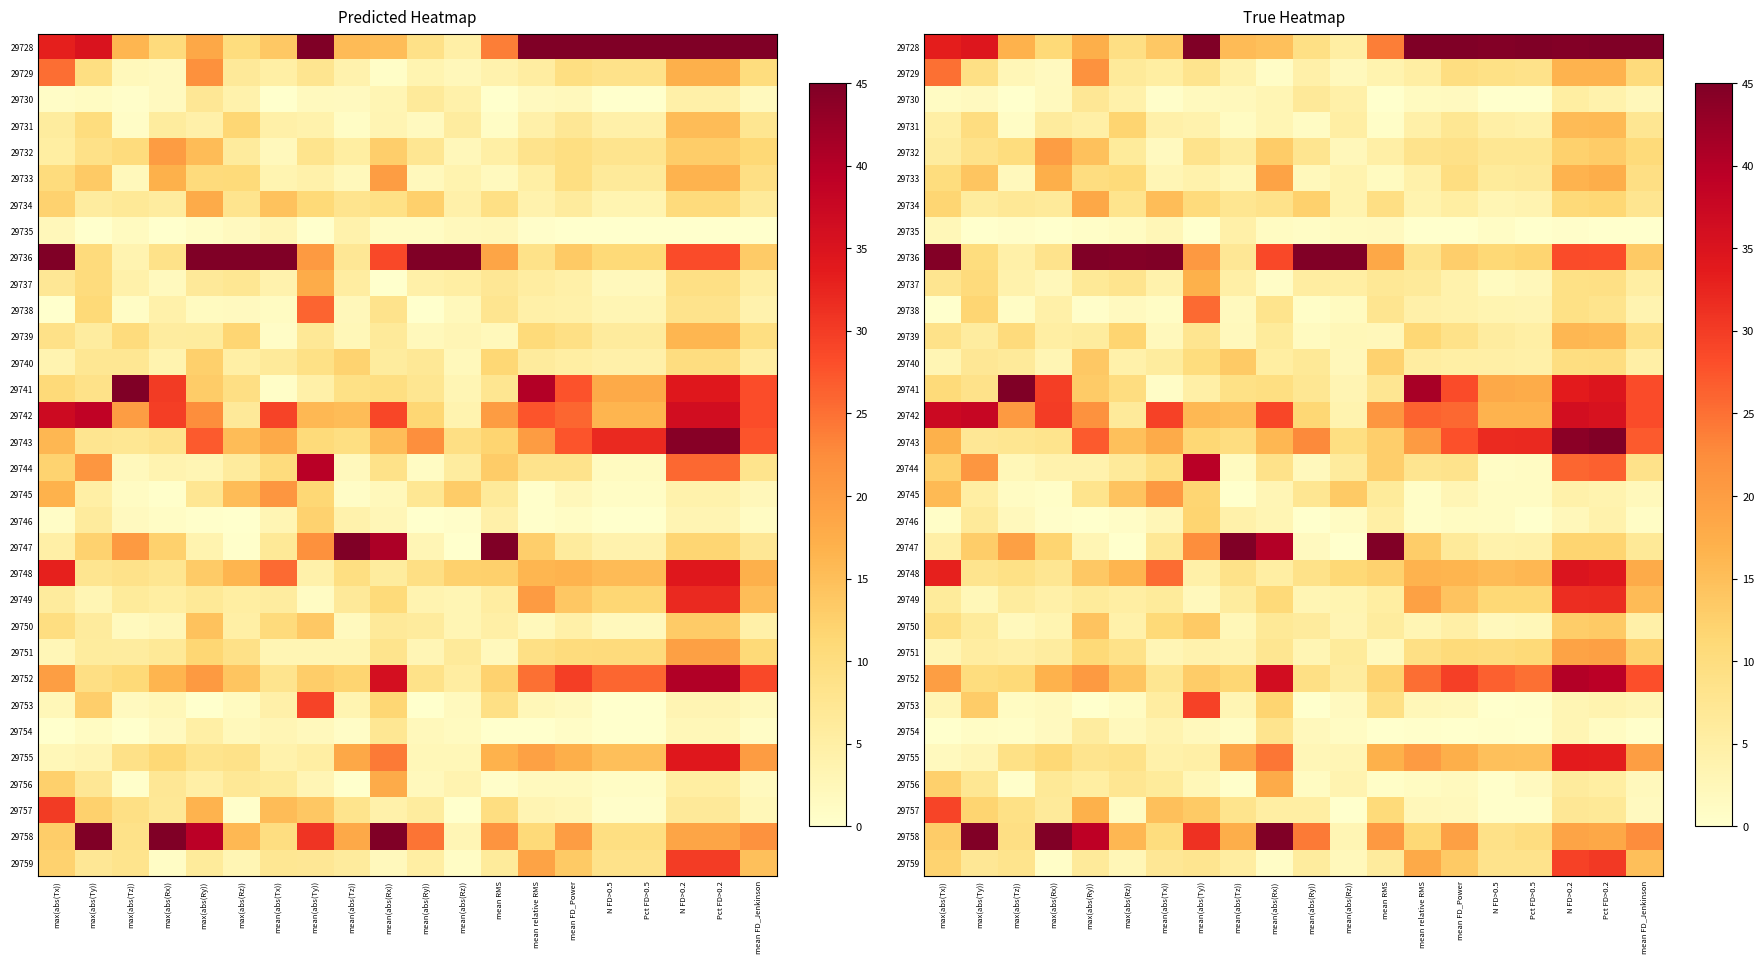

Is it true that 29734 equals 15.4 at N FD>0.2?

False